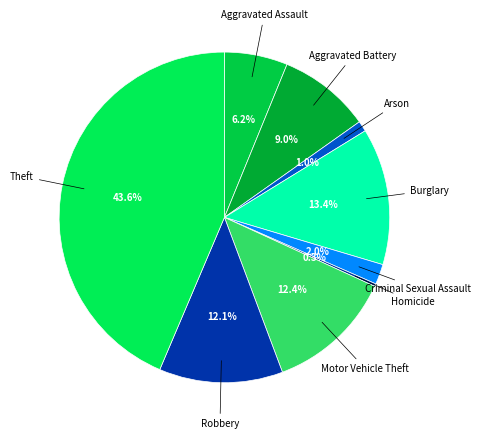

To the nearest percent, what is the difference between the largest and smallest slice percentages?

43%